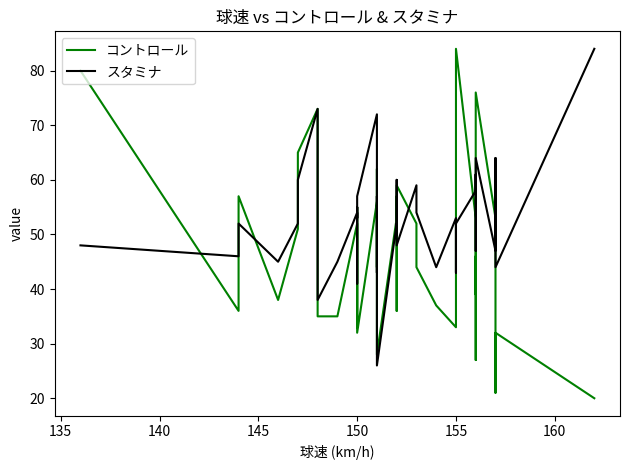

What are all the series names shown in the legend?

コントロール, スタミナ